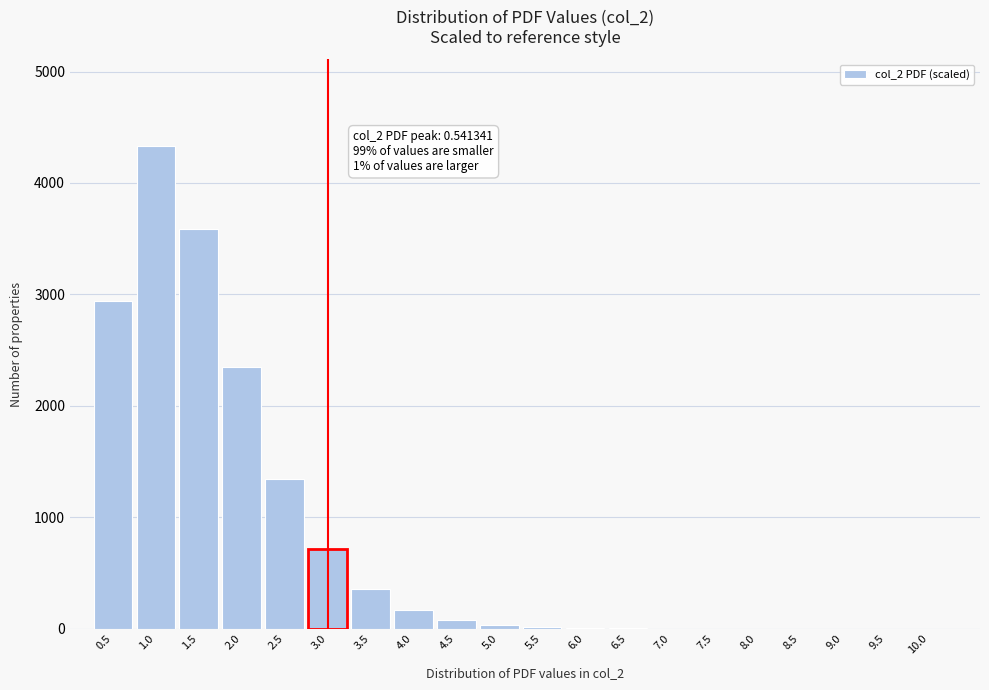

What is the change in value from 1.0 to 3.0?

-3616.8